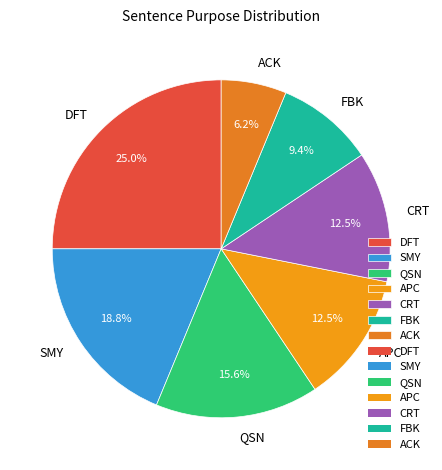

To the nearest percent, what percentage of the pie is DFT?

25%